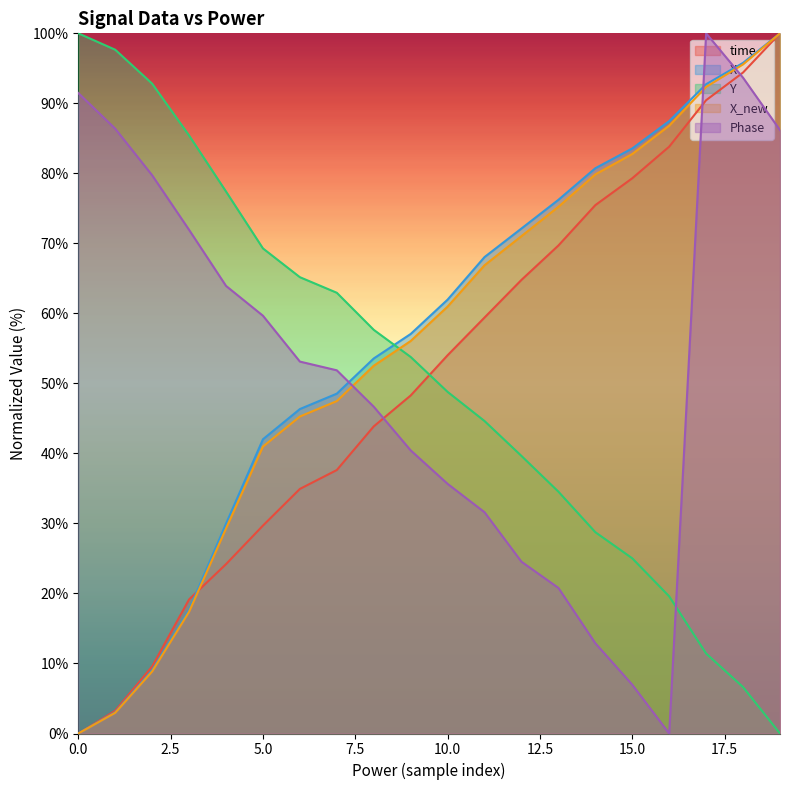

How many intersections are there between time and Y?

1